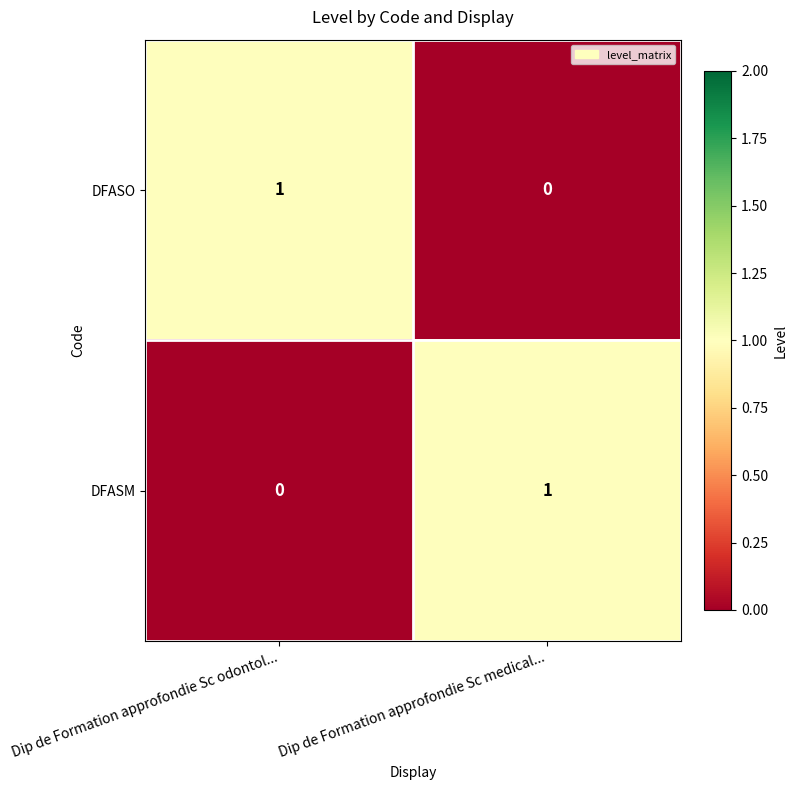

True or false: DFASO has a value of -1 at Dip de Formation approfondie Sc medical....

False